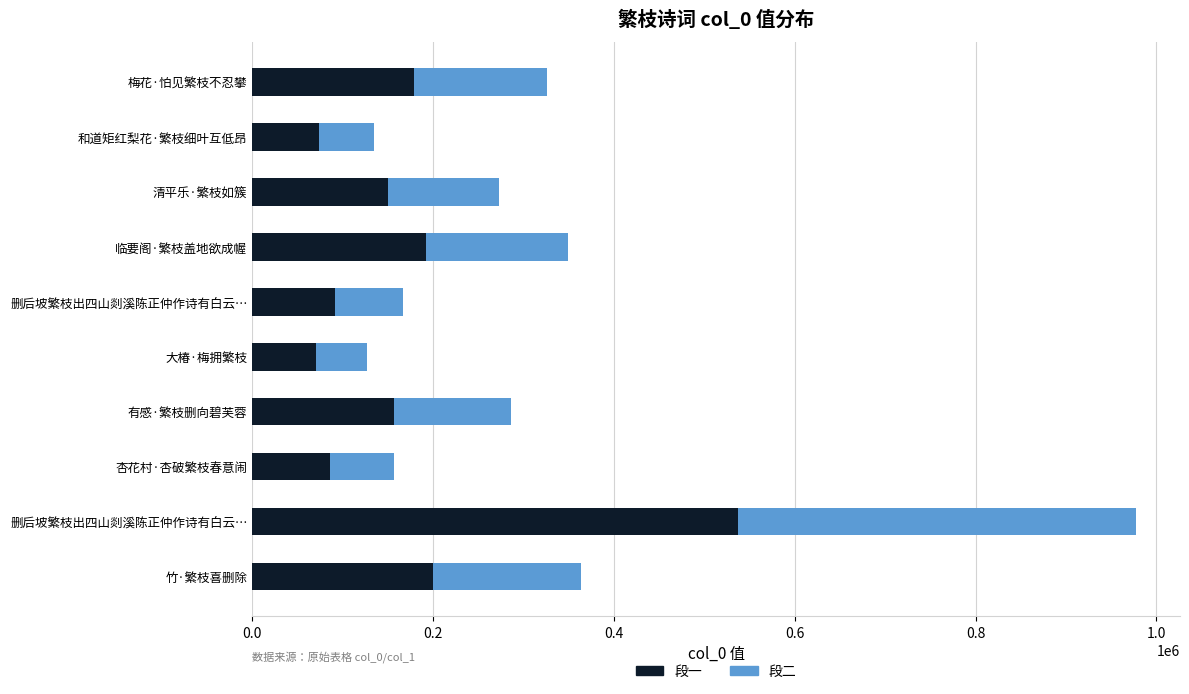

Rank the series by their maximum value, from highest to lowest.

段一, 段二